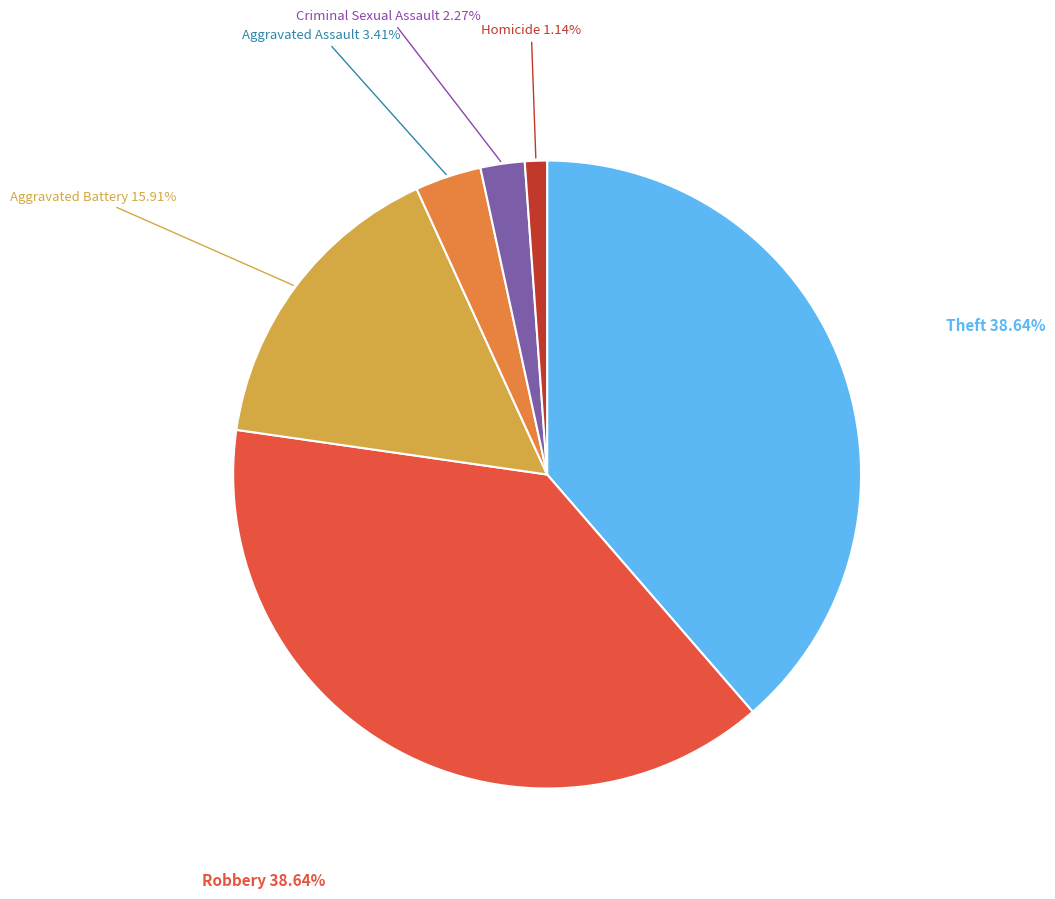

To the nearest percent, what portion does Criminal Sexual Assault represent?

2%